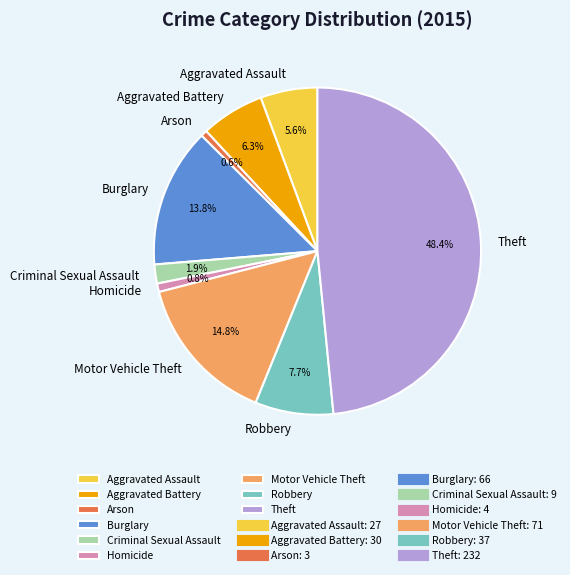

What is the largest slice in the pie chart?

Theft